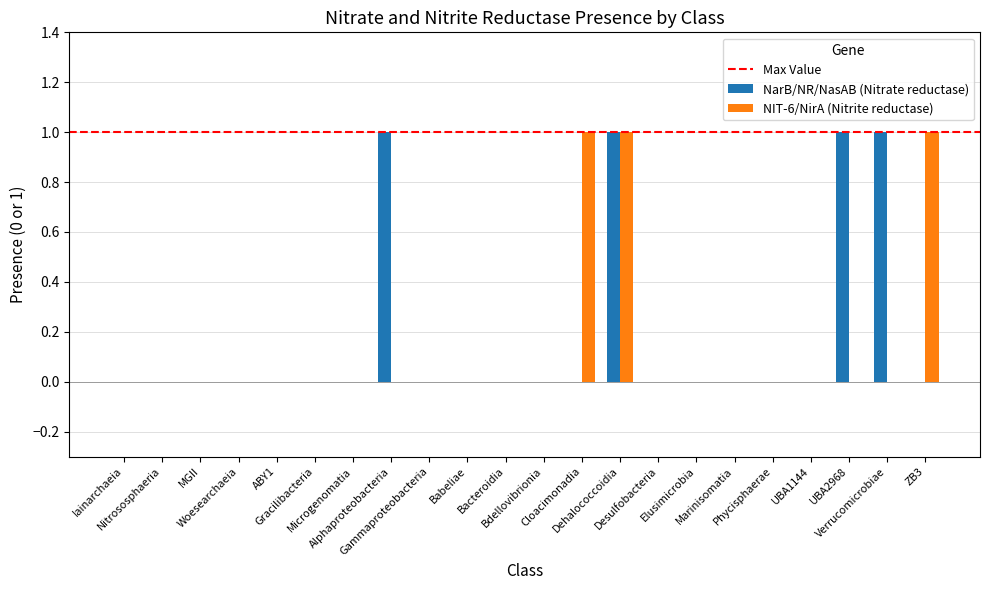

What is the maximum value for NarB/NR/NasAB (Nitrate reductase)?

1